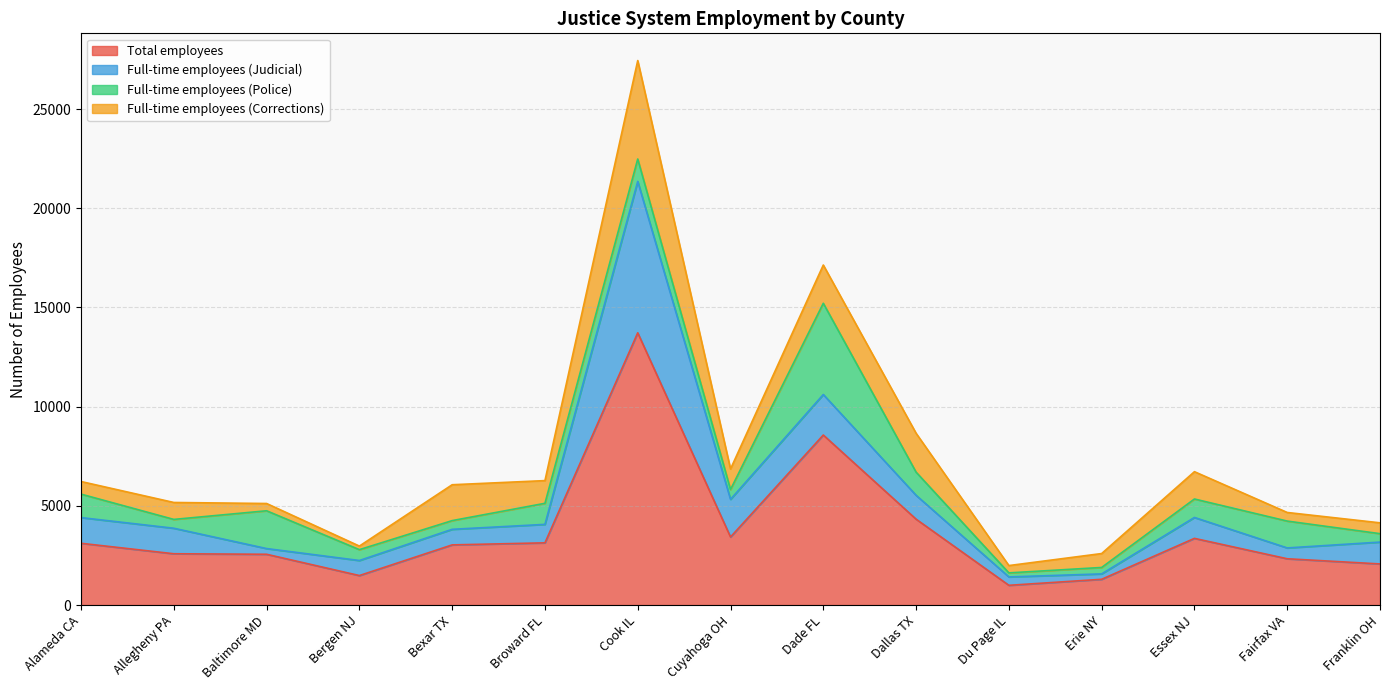

True or false: Total employees and Full-time employees (Judicial) cross at least once.

False